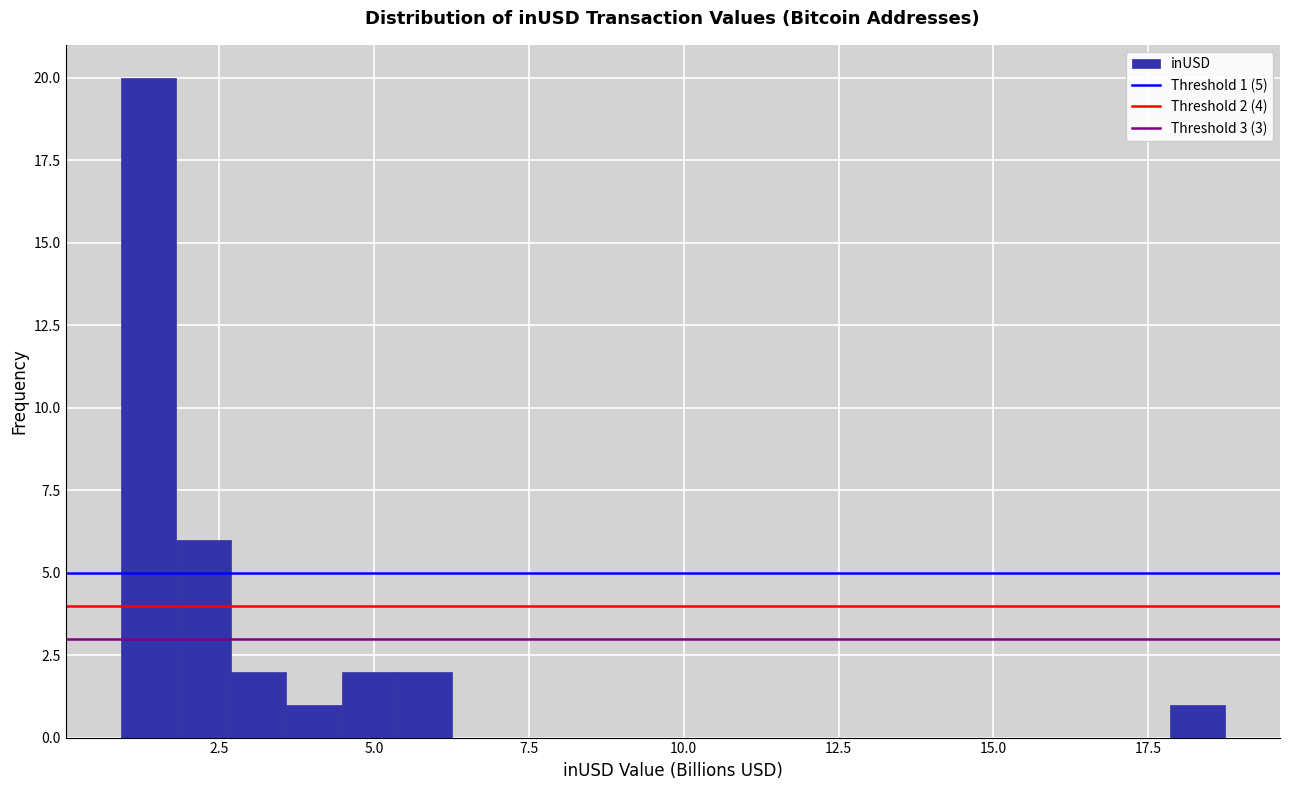

Around what value on the x-axis is the tallest bar? Give the approximate position of its centre, as read against the axis.

1.5